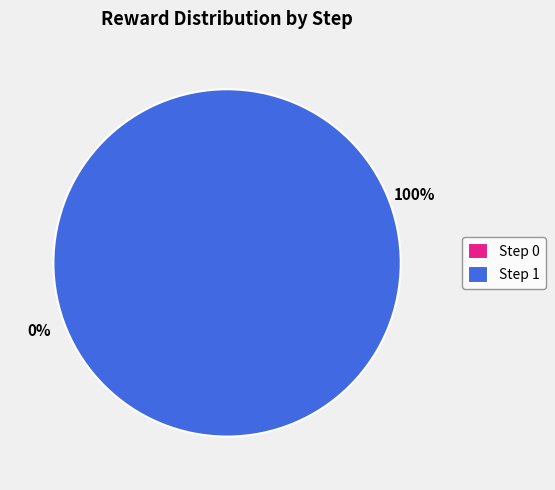

Which category has the biggest portion of the pie?

Step 1